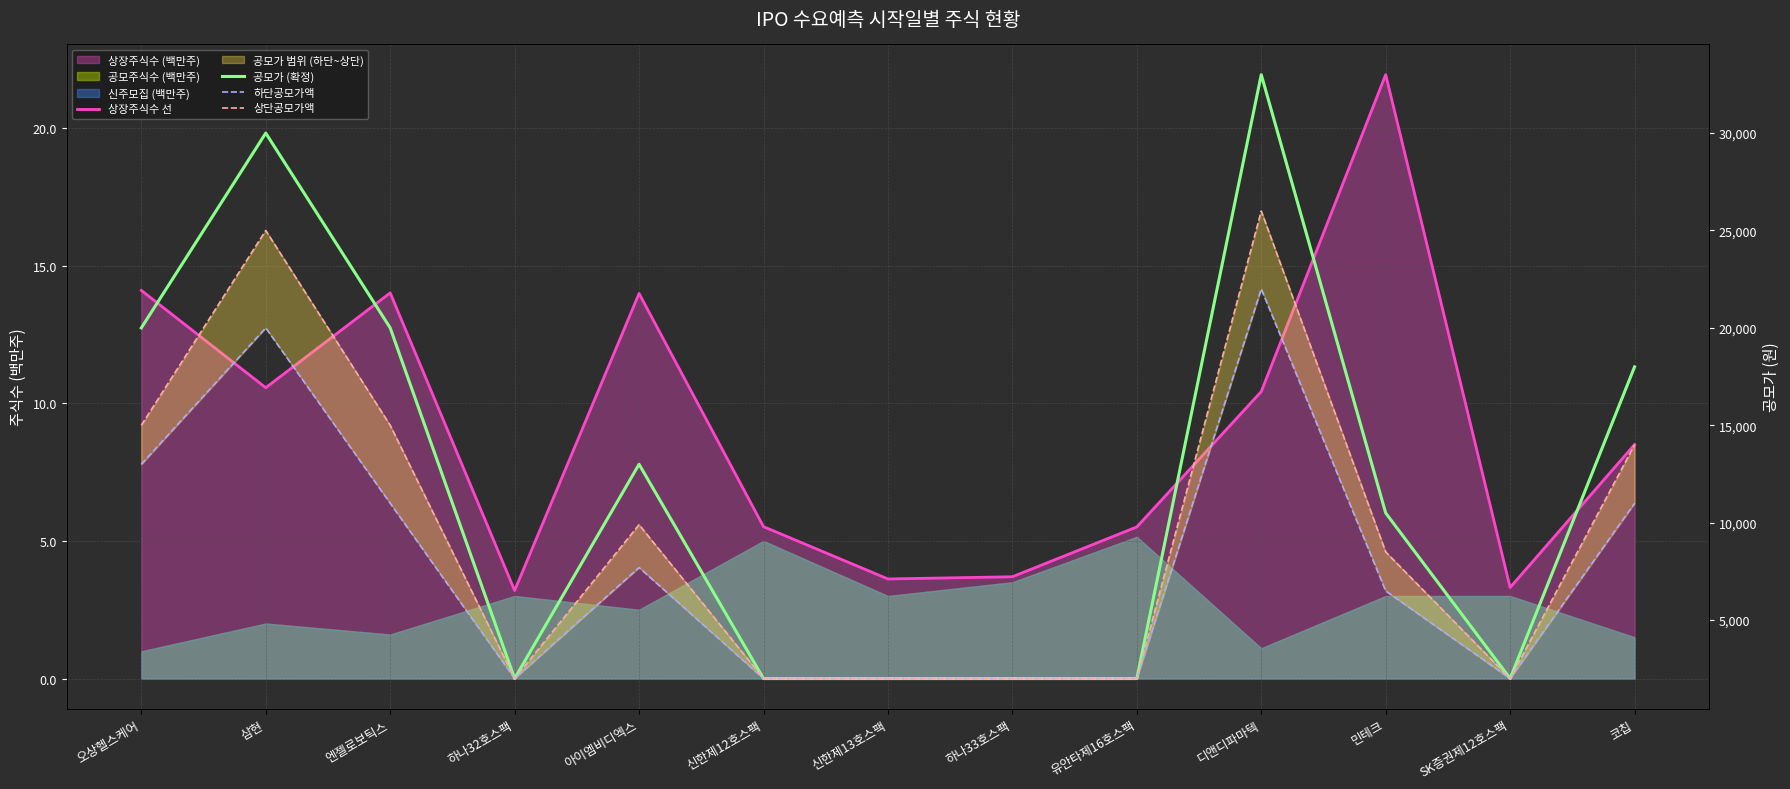

Rank the categories by 상장주식수 선 value from highest to lowest.

민테크, 오상헬스케어, 엔젤로보틱스, 아이엠비디엑스, 삼현, 디앤디파마텍, 코칩, 신한제12호스팩, 유안타제16호스팩, 하나33호스팩, 신한제13호스팩, SK증권제12호스팩, 하나32호스팩